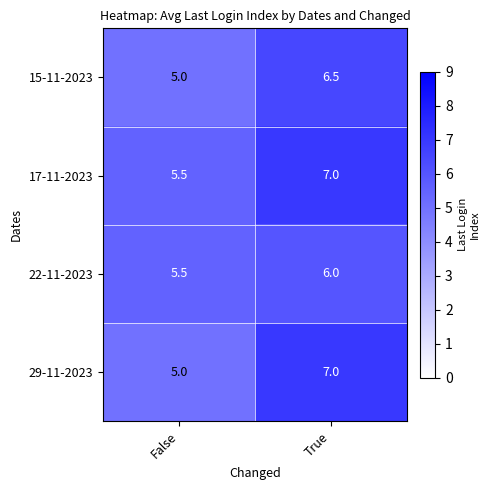

Which series has the largest range (max minus min)?

29-11-2023